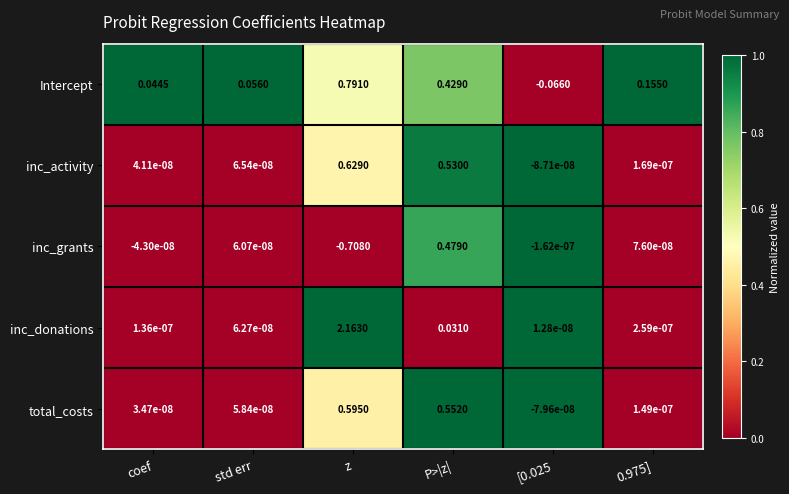

At which label does total_costs reach its peak?

z